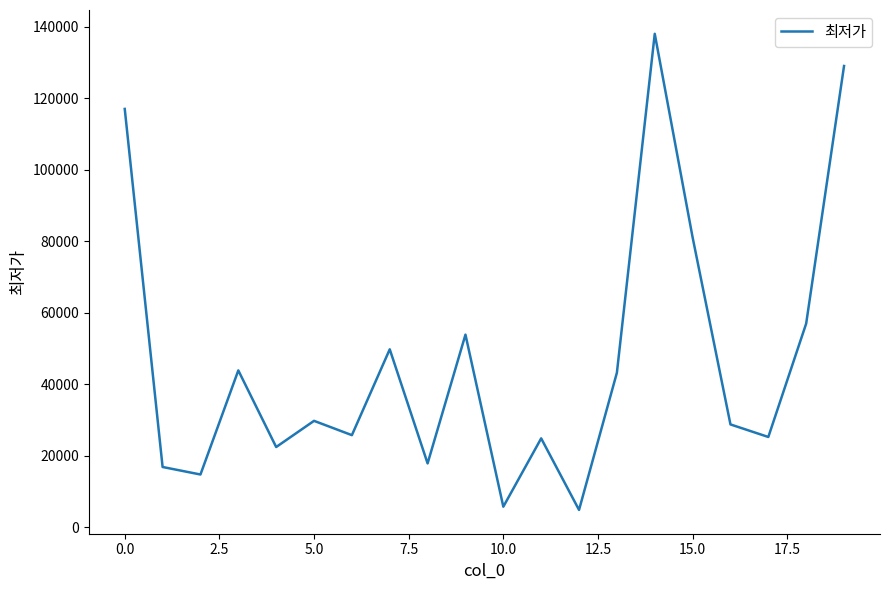

What is the sum of all values?

930320